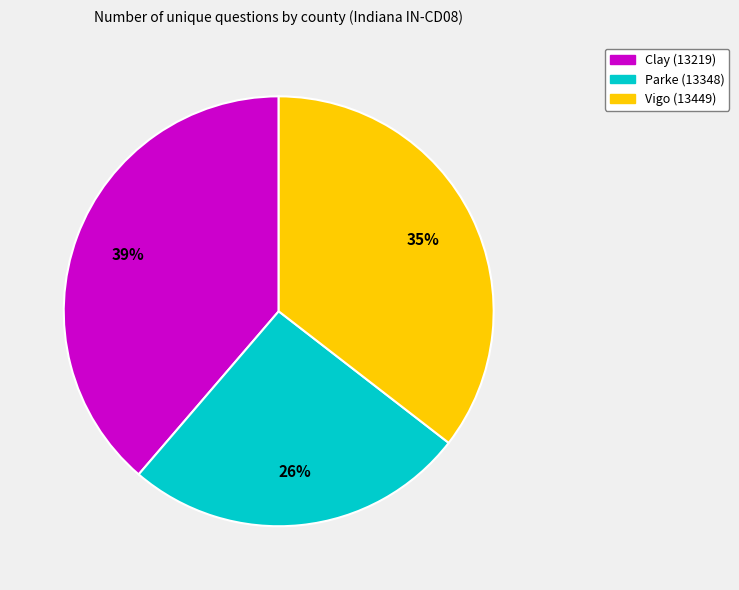

Between Clay (13219) and Vigo (13449), which is larger?

Clay (13219)